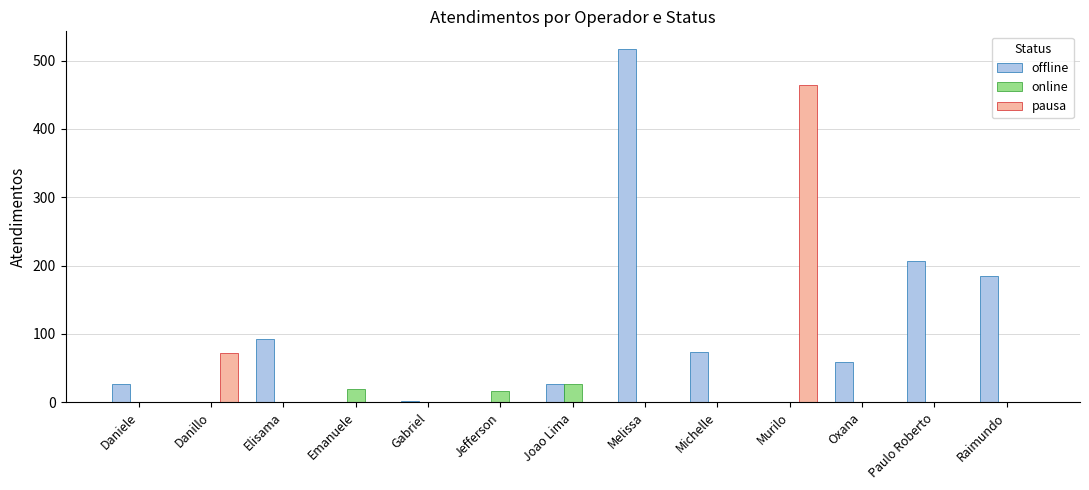

At which label is offline closest to 258?

Paulo Roberto